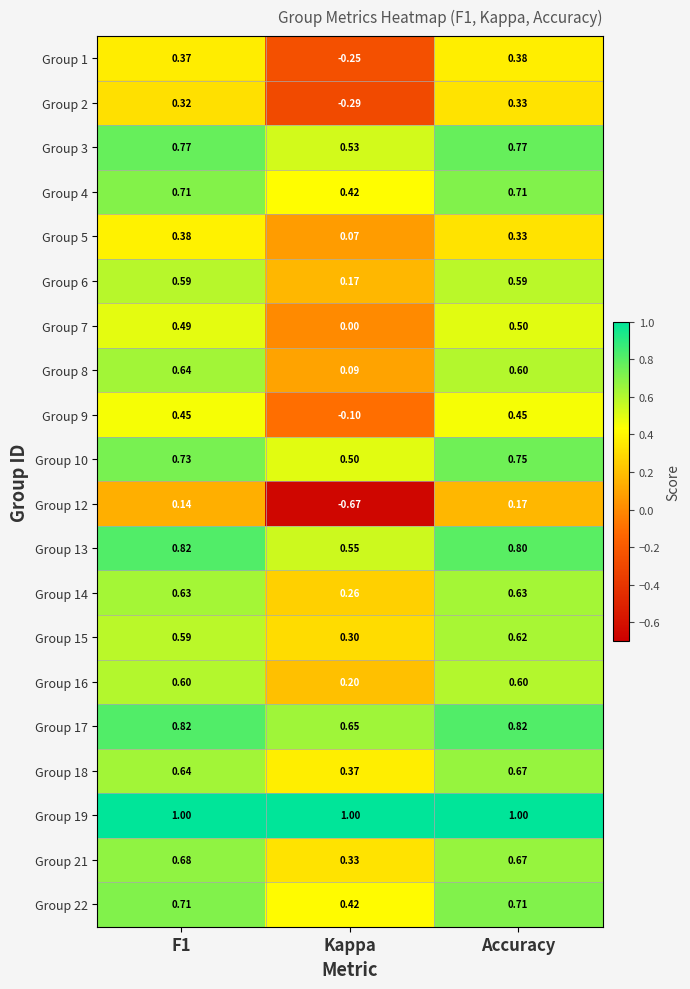

At which category is the sum across all series the highest?

Accuracy